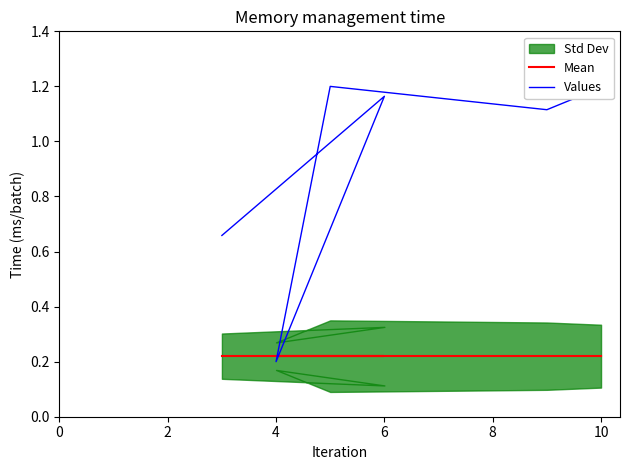

True or false: Mean has more than 2 interior local peaks.

False